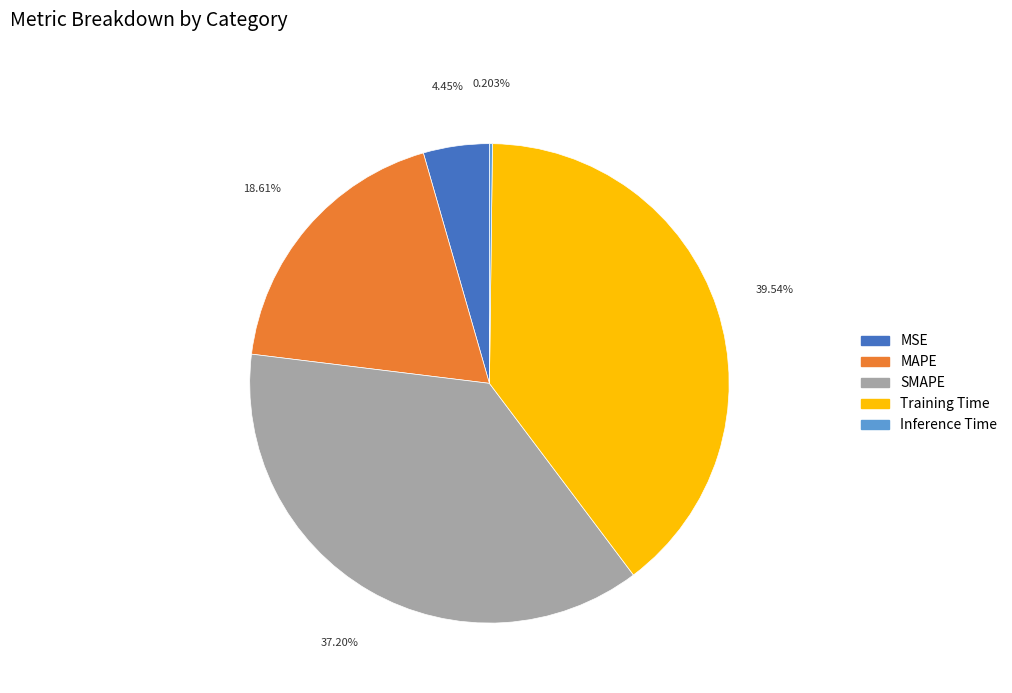

To the nearest percent, what is the difference between the largest and smallest slice percentages?

39%